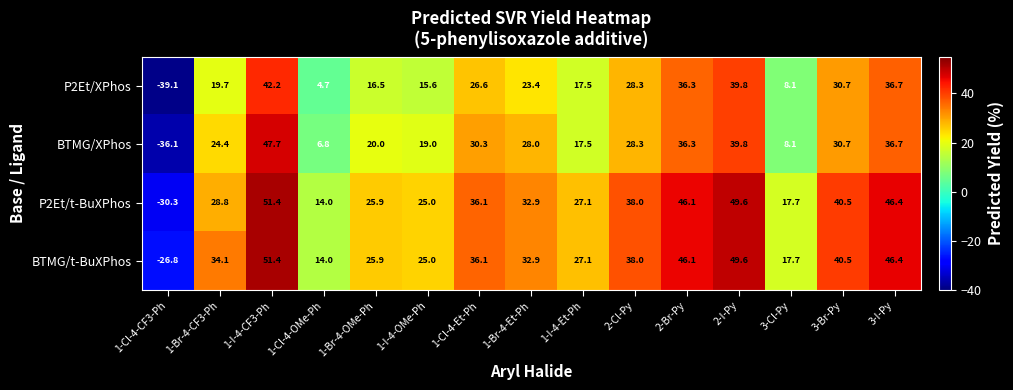

List the labels in order of P2Et/t-BuXPhos value, smallest first.

1-Cl-4-CF3-Ph, 1-Cl-4-OMe-Ph, 3-Cl-Py, 1-I-4-OMe-Ph, 1-Br-4-OMe-Ph, 1-I-4-Et-Ph, 1-Br-4-CF3-Ph, 1-Br-4-Et-Ph, 1-Cl-4-Et-Ph, 2-Cl-Py, 3-Br-Py, 2-Br-Py, 3-I-Py, 2-I-Py, 1-I-4-CF3-Ph